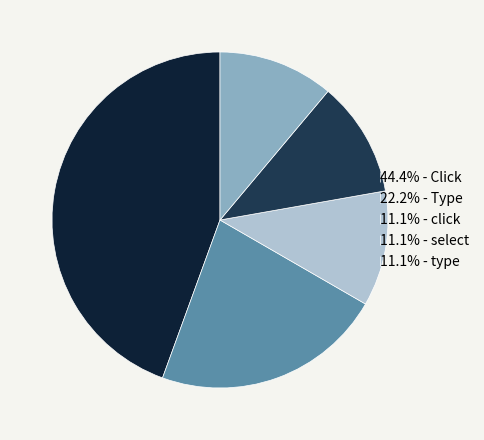

Approximately how many times larger is the value at 44.4% - Click compared to 11.1% - select?

4.0